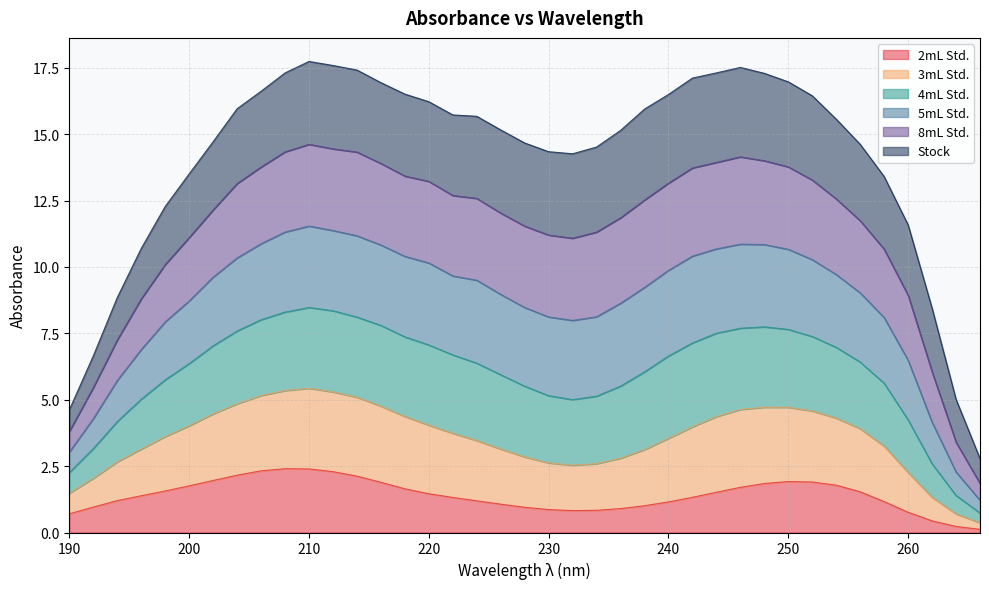

Which category has the highest value in the 2mL Std. series?

208